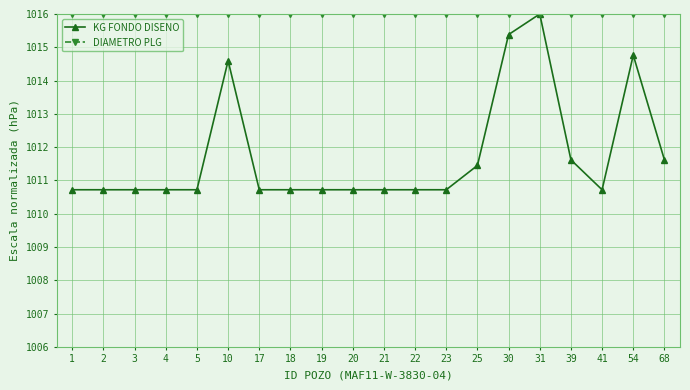

What is the difference between the highest and lowest values at 68?

4.4